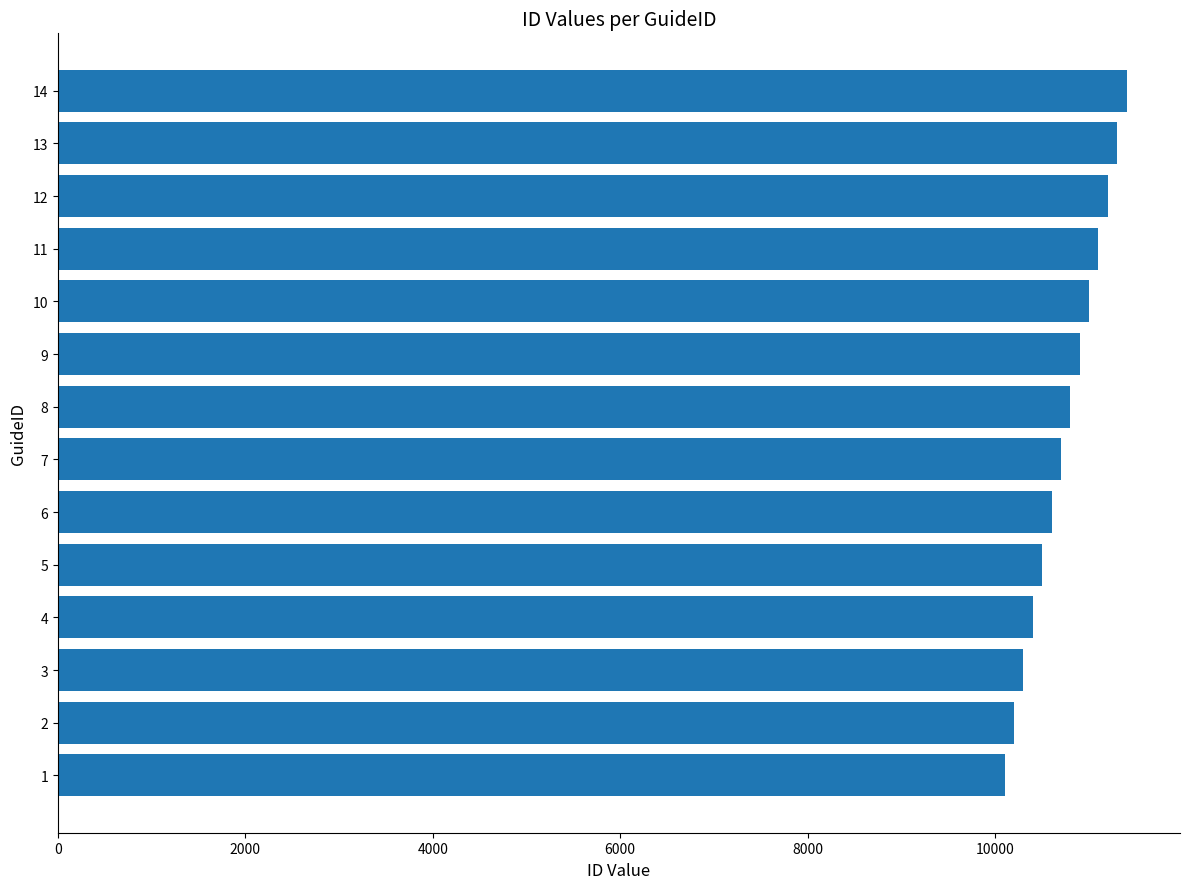

The value at 7 is 5929. True or false?

False